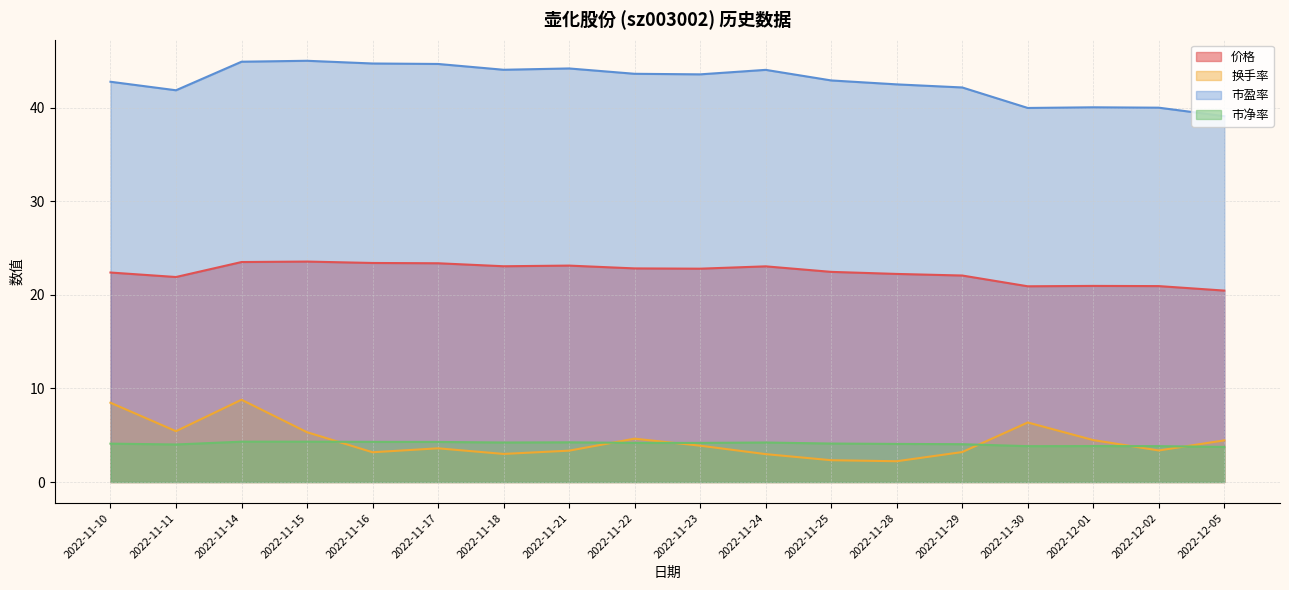

At 2022-11-18, list the series in order from largest to smallest.

市盈率, 价格, 市净率, 换手率